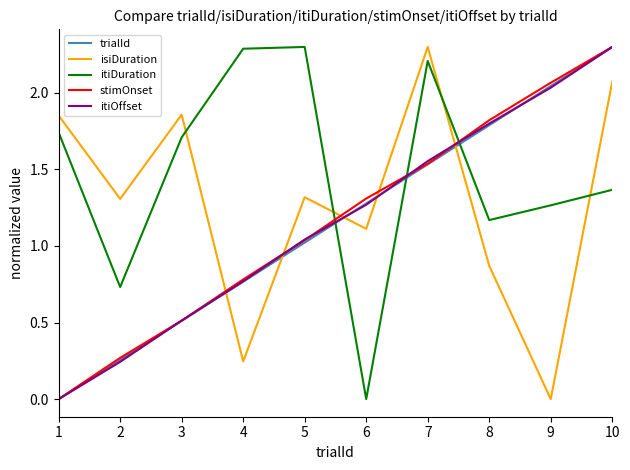

True or false: itiOffset has more than 0 points higher than both neighbors.

False